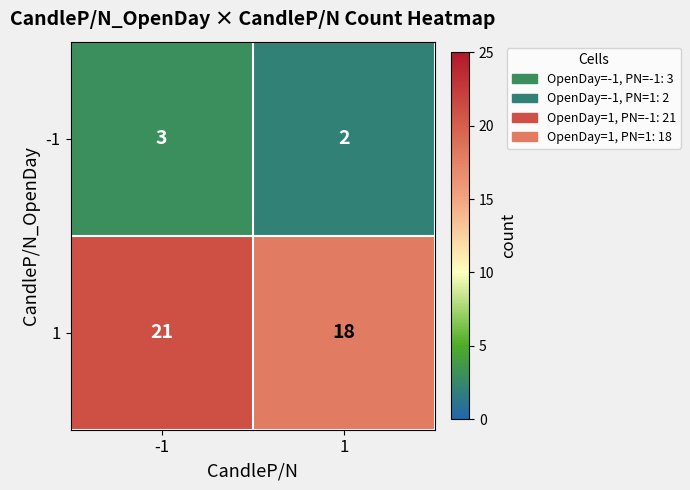

What is the sum of all 1 values?

39